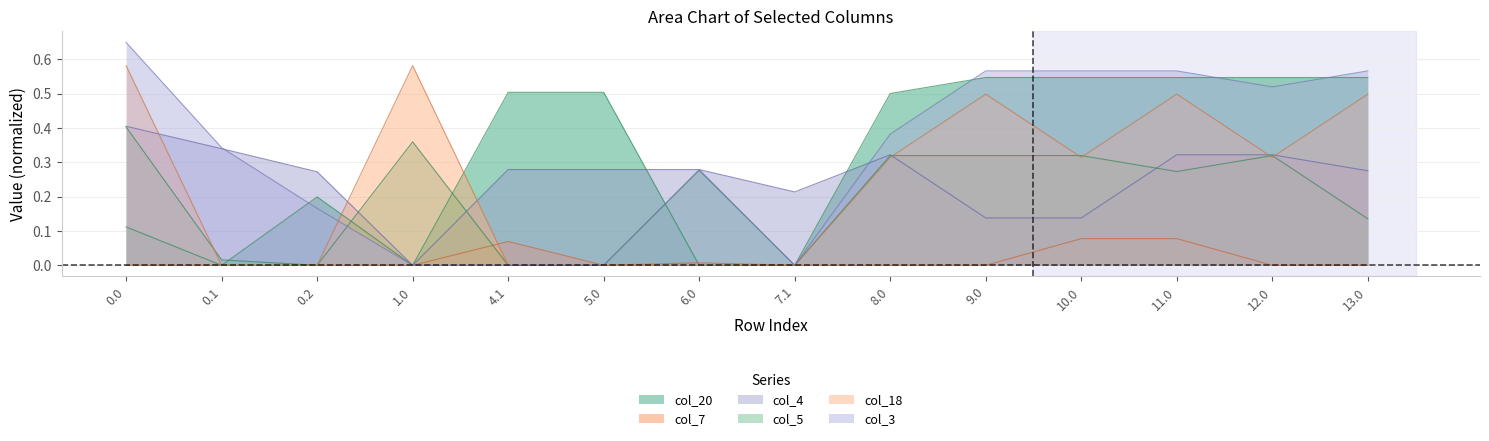

Where do col_18 and col_3 first cross each other?

0.2 and 1.0